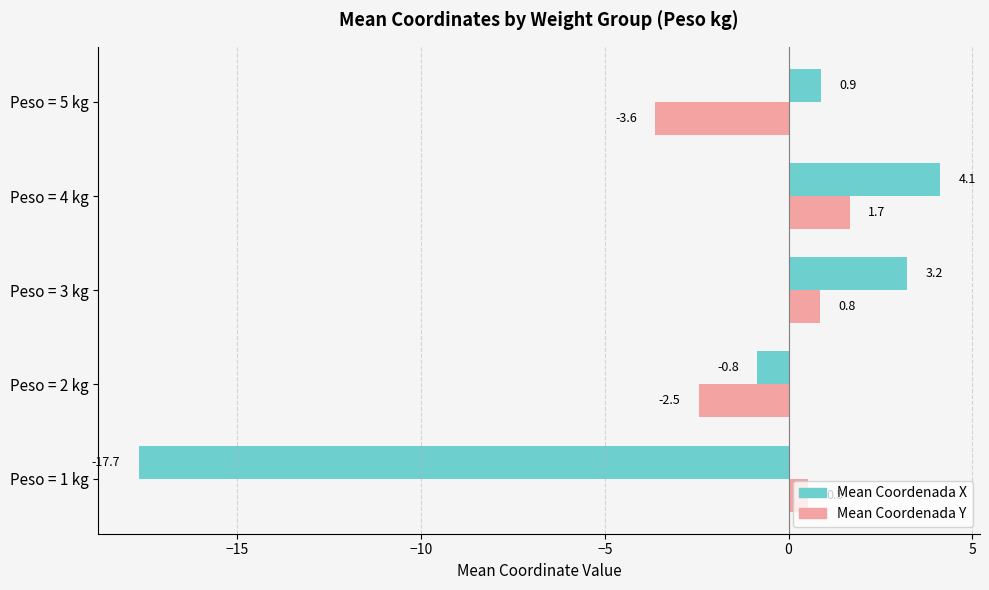

At which category is the sum across all series the highest?

Peso = 4 kg